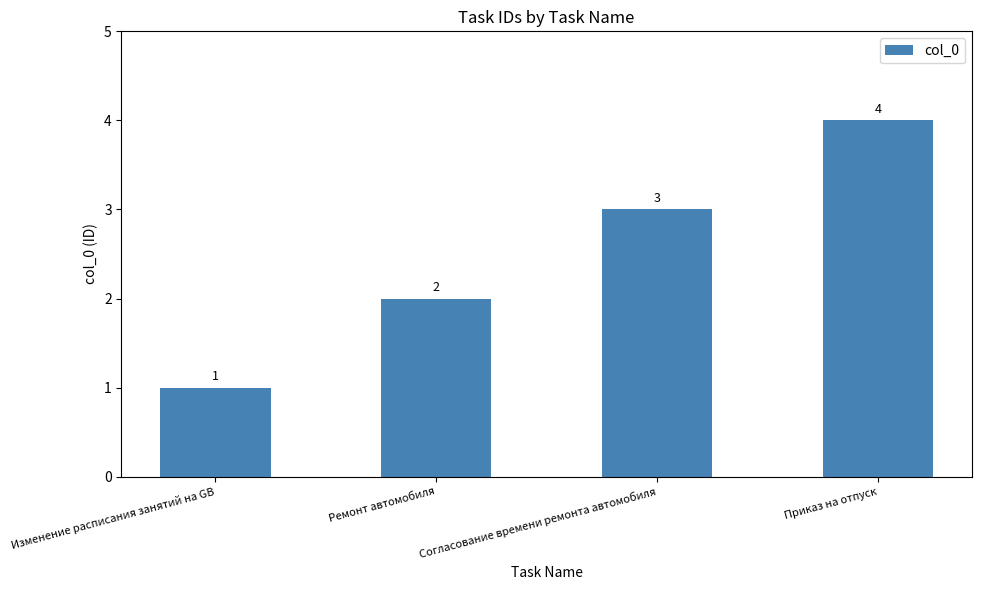

List the labels in order of value, largest first.

Приказ на отпуск, Согласование времени ремонта автомобиля, Ремонт автомобиля, Изменение расписания занятий на GB